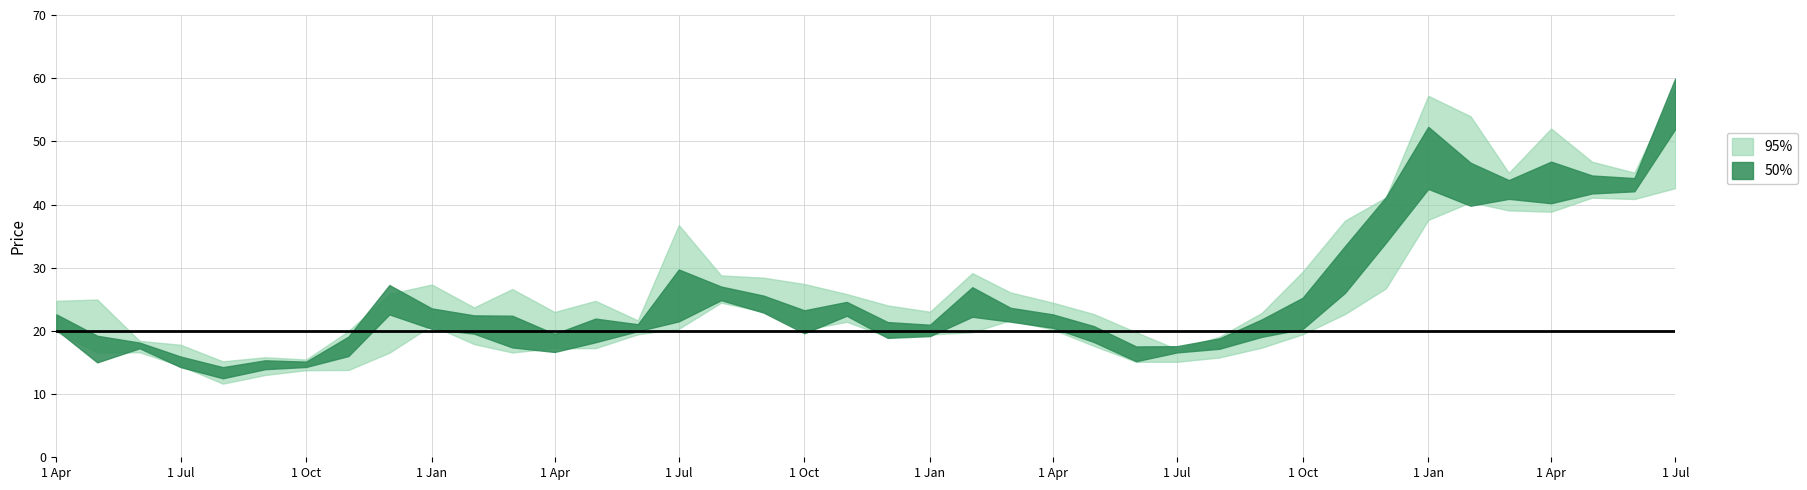

Rank the categories by High value from highest to lowest.

2007-07-01, 2007-01-01, 2007-02-01, 2007-04-01, 2007-05-01, 2007-06-01, 2007-03-01, 2006-12-01, 2006-11-01, 2005-07-01, 2006-10-01, 2006-02-01, 2005-08-01, 2005-09-01, 2005-10-01, 2005-01-01, 2005-03-01, 2006-03-01, 2004-12-01, 2005-11-01, 2004-05-01, 2004-04-01, 2005-05-01, 2006-04-01, 2005-12-01, 2005-02-01, 2006-01-01, 2005-04-01, 2006-09-01, 2006-05-01, 2005-06-01, 2004-11-01, 2006-06-01, 2006-08-01, 2004-06-01, 2004-07-01, 2006-07-01, 2004-09-01, 2004-10-01, 2004-08-01